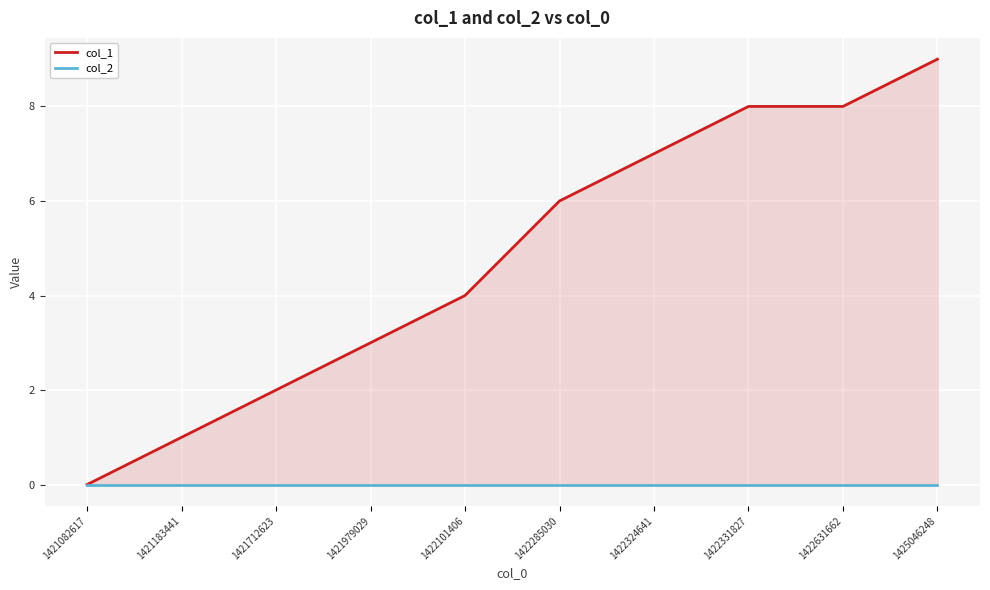

Rank the series by their maximum value, from lowest to highest.

col_2, col_1